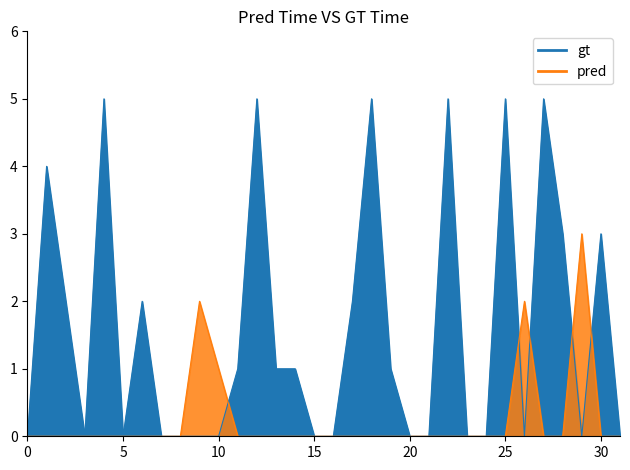

What is the value of the k2 point at the 30th from the left?

3